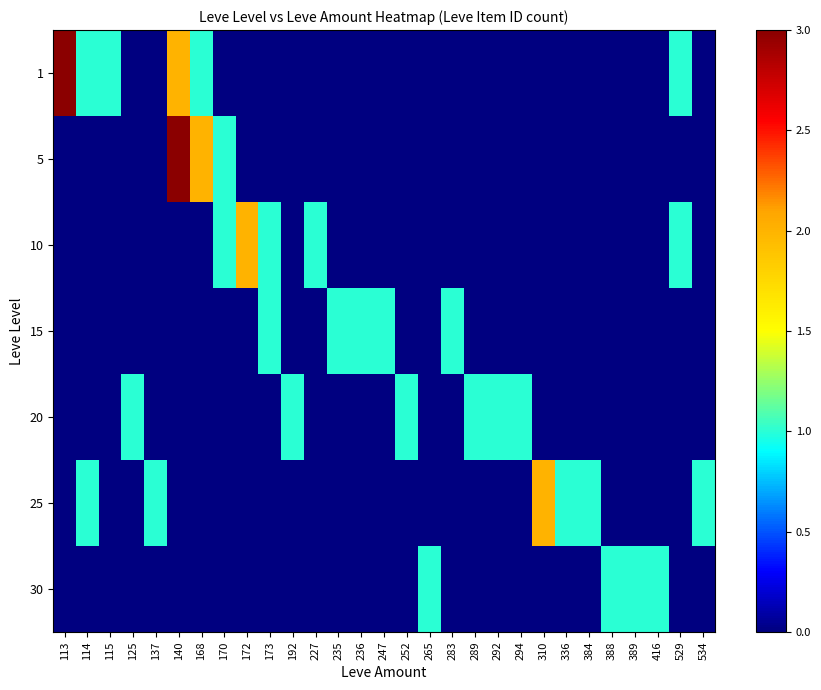

What is the difference between the highest and lowest values at 236?

1